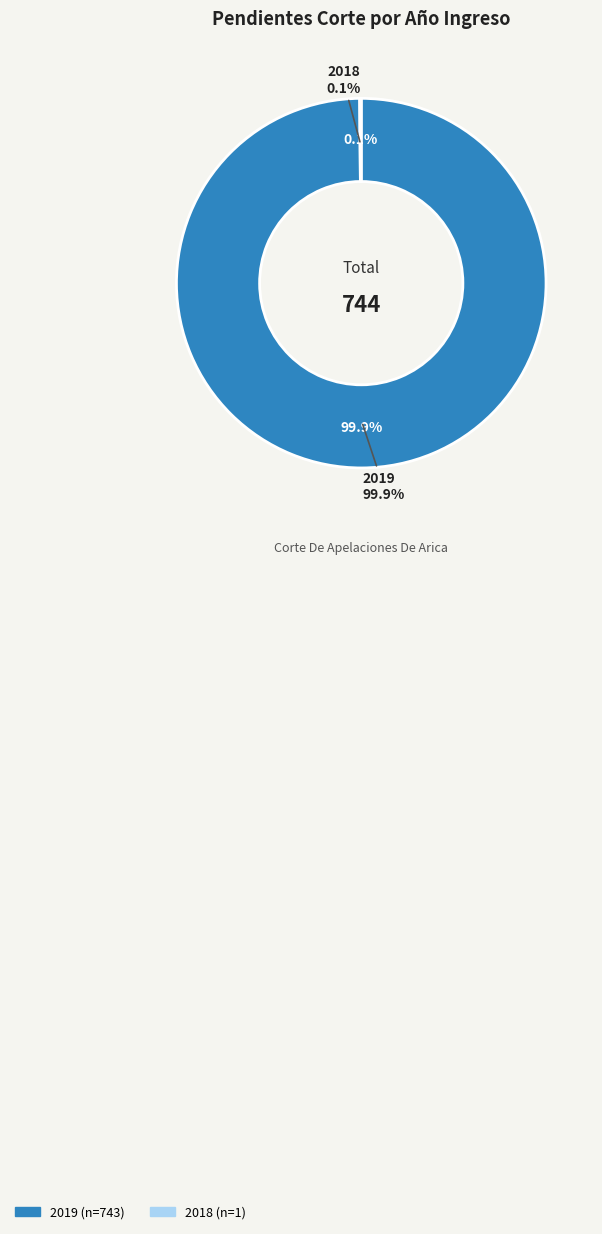

Which category has the biggest portion of the pie?

2019